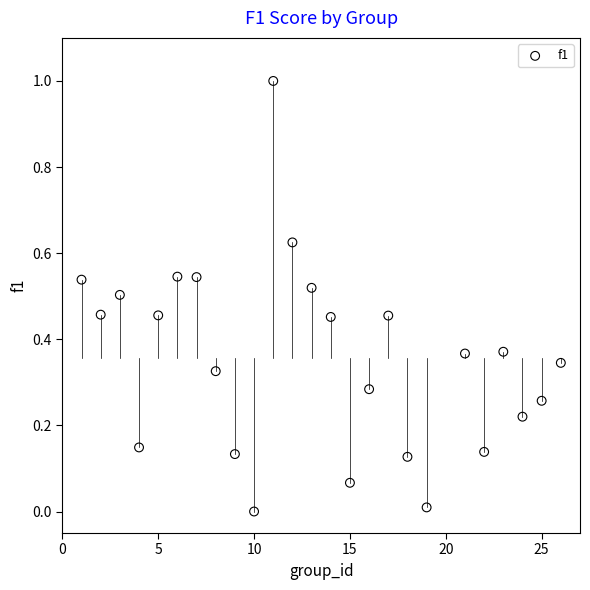

What is the range of Y values (max minus min)?

1.0